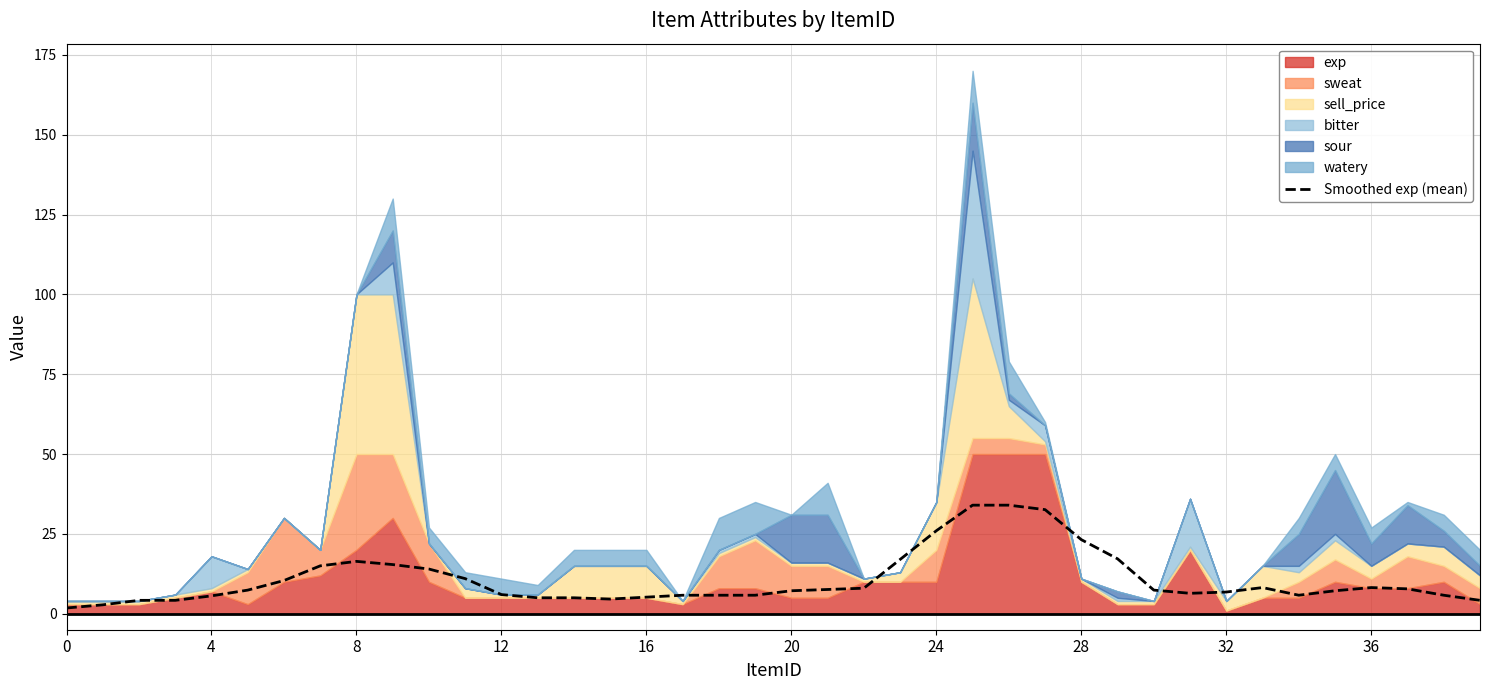

Does the chart display data point markers on the line(s)?

No